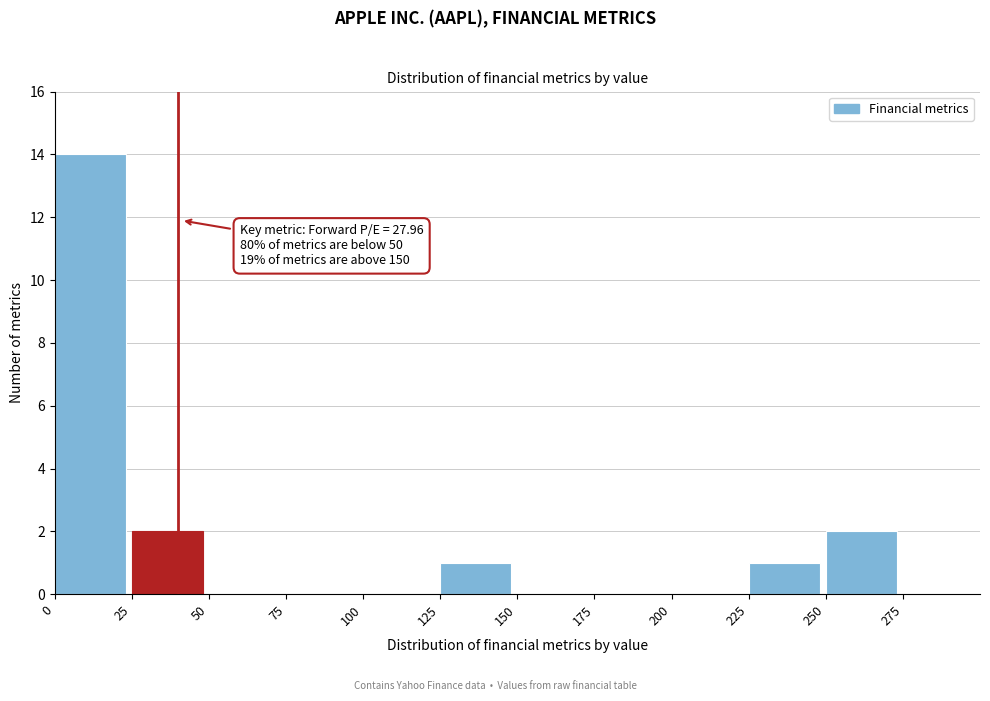

Which range on the x-axis has the tallest bar?

0 to 25